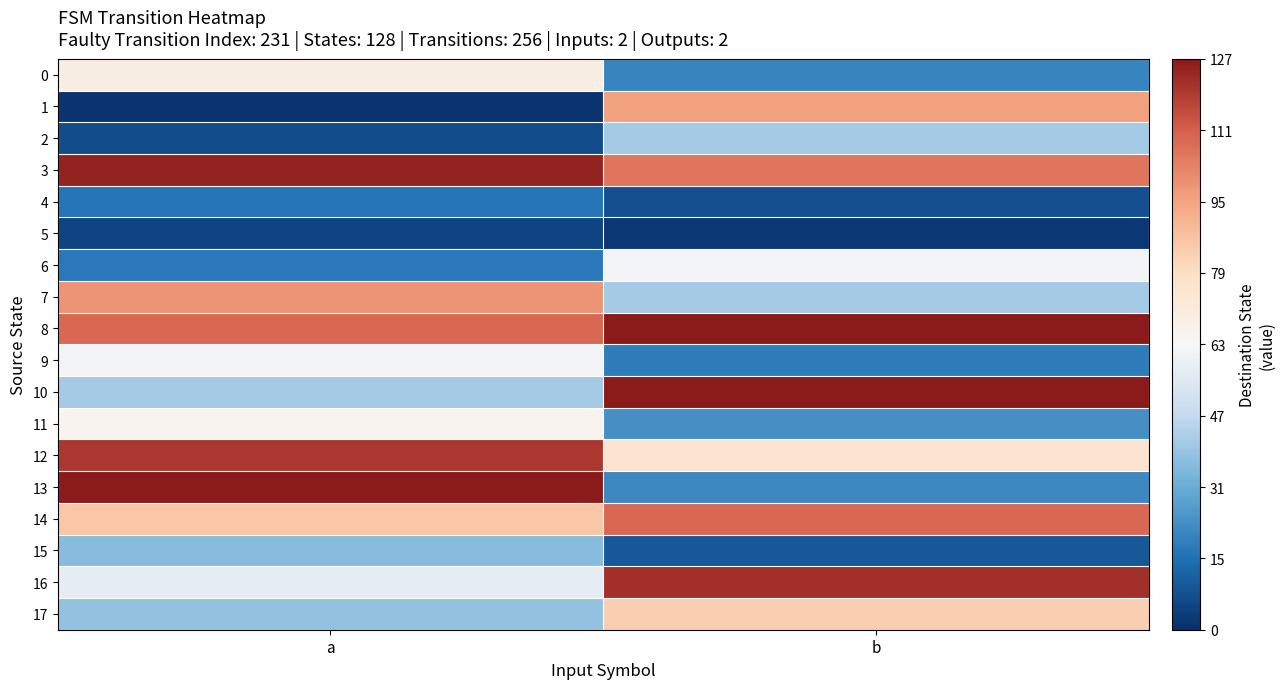

Rank the series at a from highest to lowest value.

13, 3, 12, 8, 7, 14, 0, 11, 9, 16, 10, 17, 15, 6, 4, 2, 5, 1